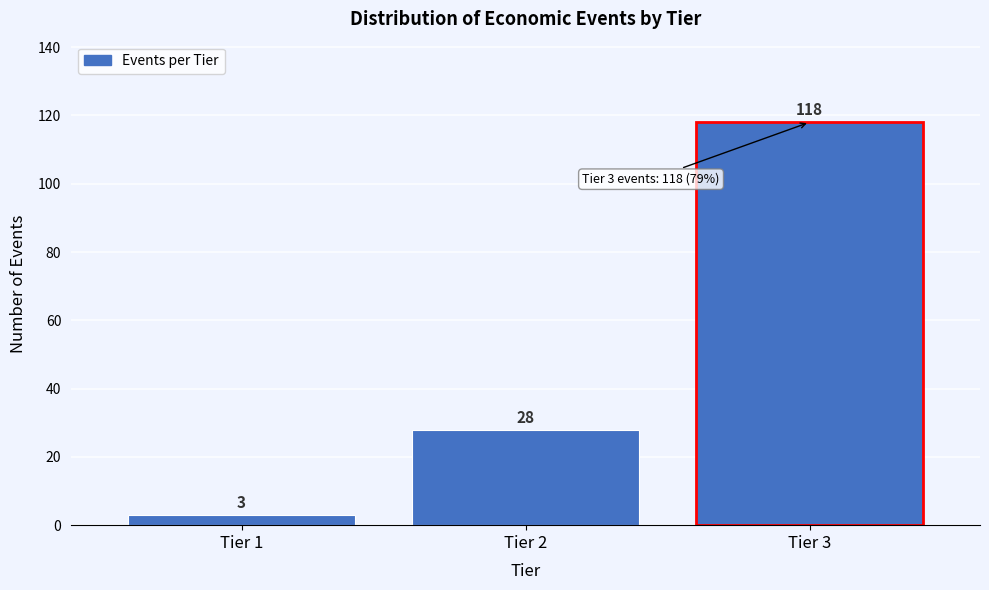

Reading right to left, what are all the values shown in this chart?

Tier 3=118	Tier 2=28	Tier 1=3